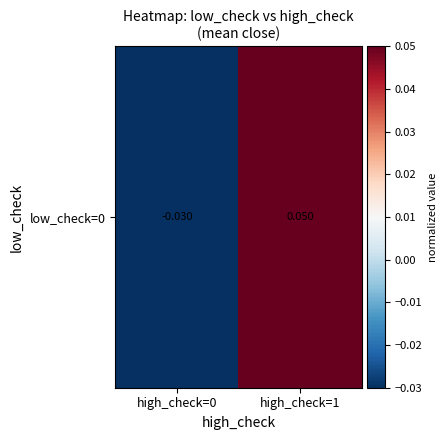

The value at high_check=0 is -0.0. True or false?

True